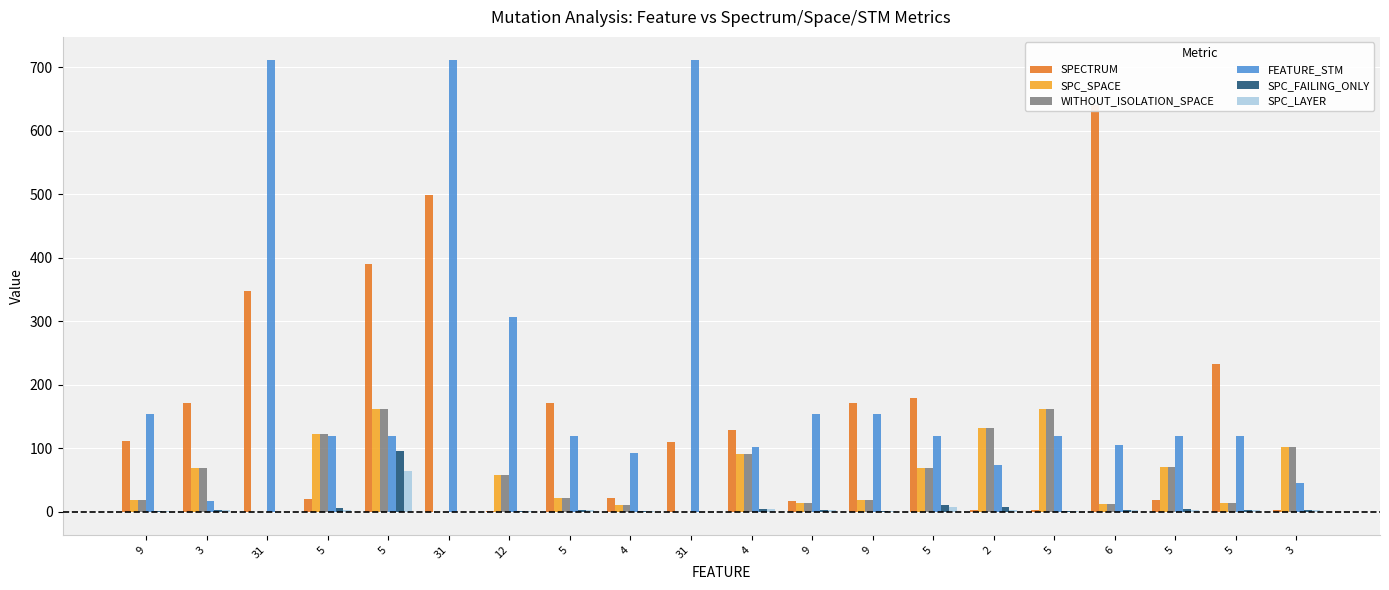

How many distinct data groups are displayed?

6